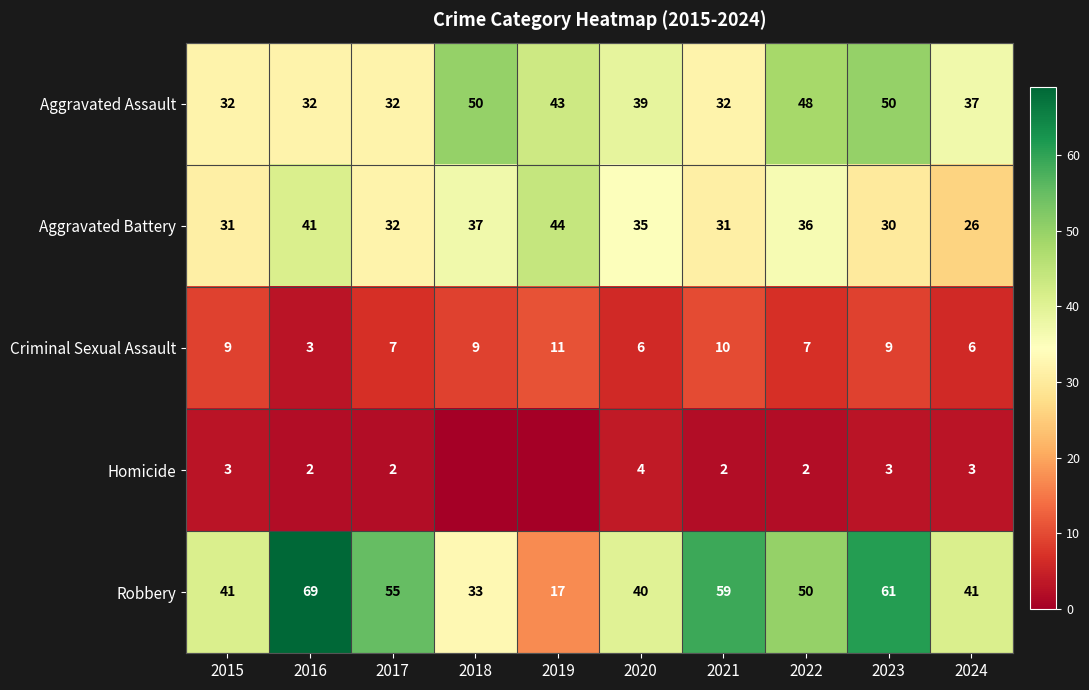

At 2021, list the series in order from largest to smallest.

Robbery, Aggravated Assault, Aggravated Battery, Criminal Sexual Assault, Homicide